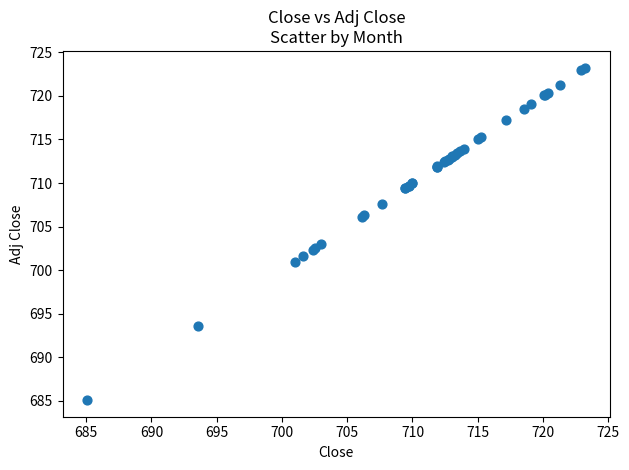

What Y value in the scatter plot is closest to 704?

703.0